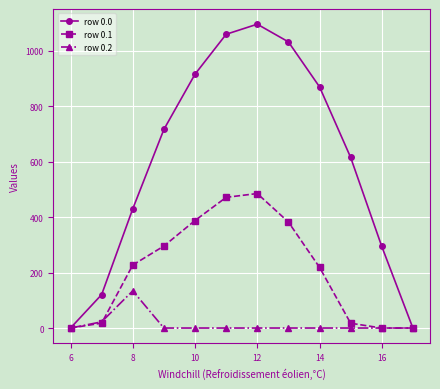

True or false: row 0.0 has more than 0 interior local peaks.

True